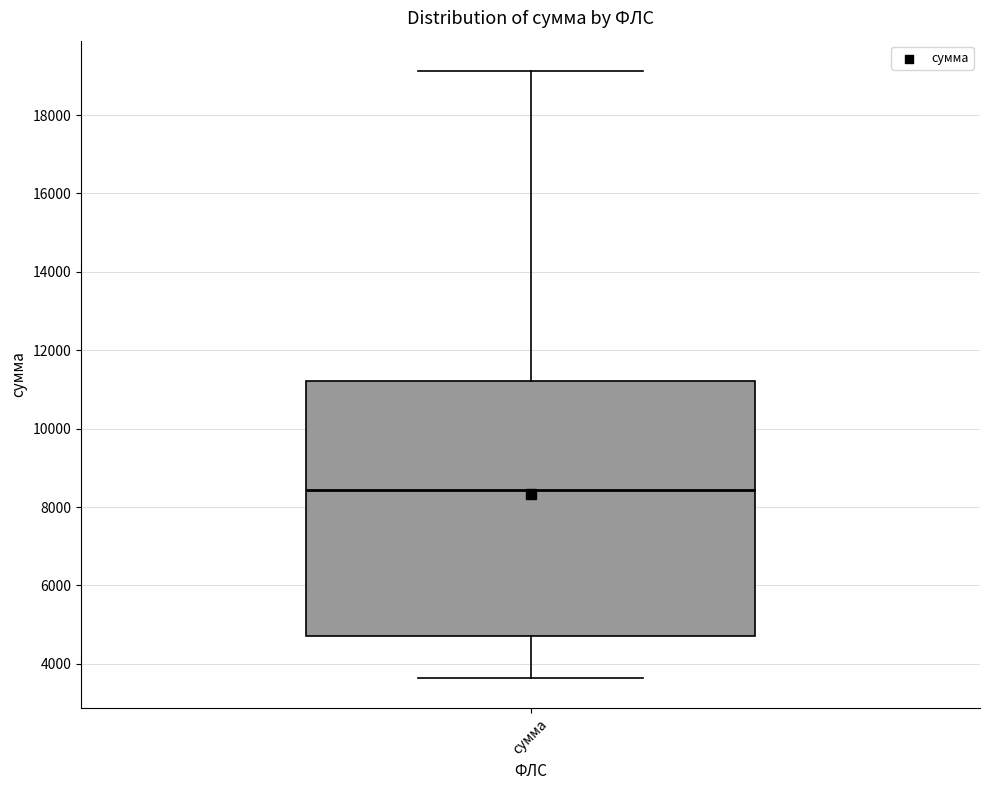

Transcribe this box plot: give where the median line is, the range the box spans, and where the two whiskers end, as read against the y-axis. The values are not printed on the chart, so give them approximately, as read against the axis.

median 8400, box 4800 to 11200, whiskers 3600 to 19200